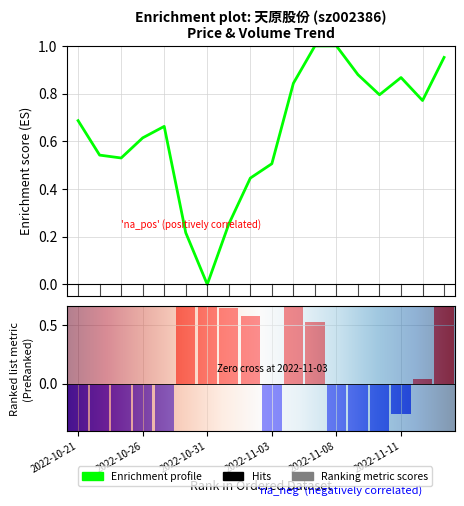

How many bars are there in each group?

2